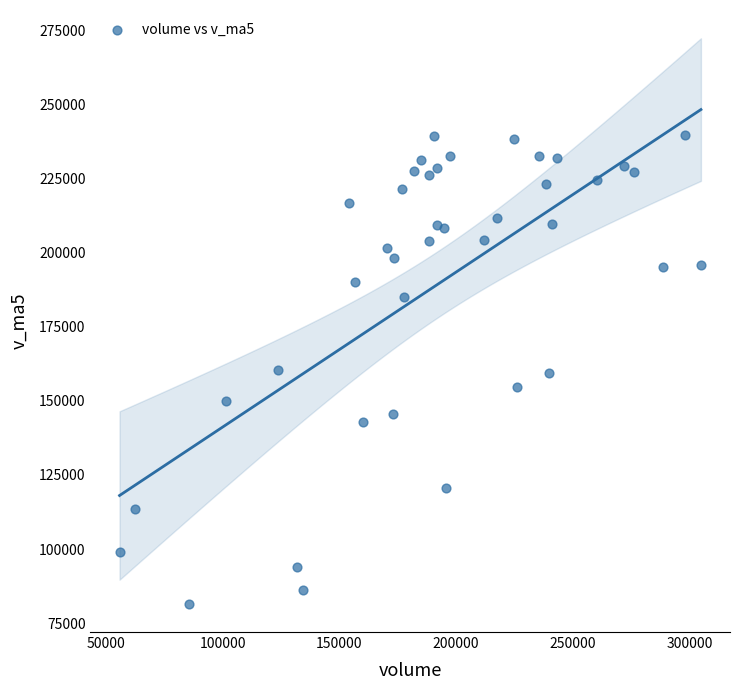

What is the range of Y values (max minus min)?

158159.7